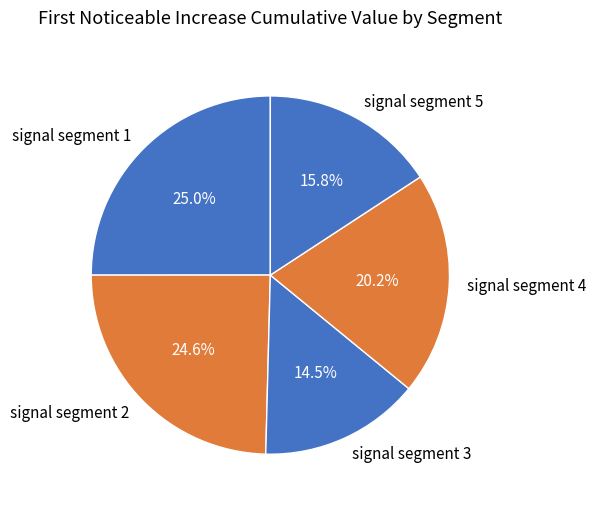

To the nearest percent, what percentage of the pie is signal segment 1?

25%